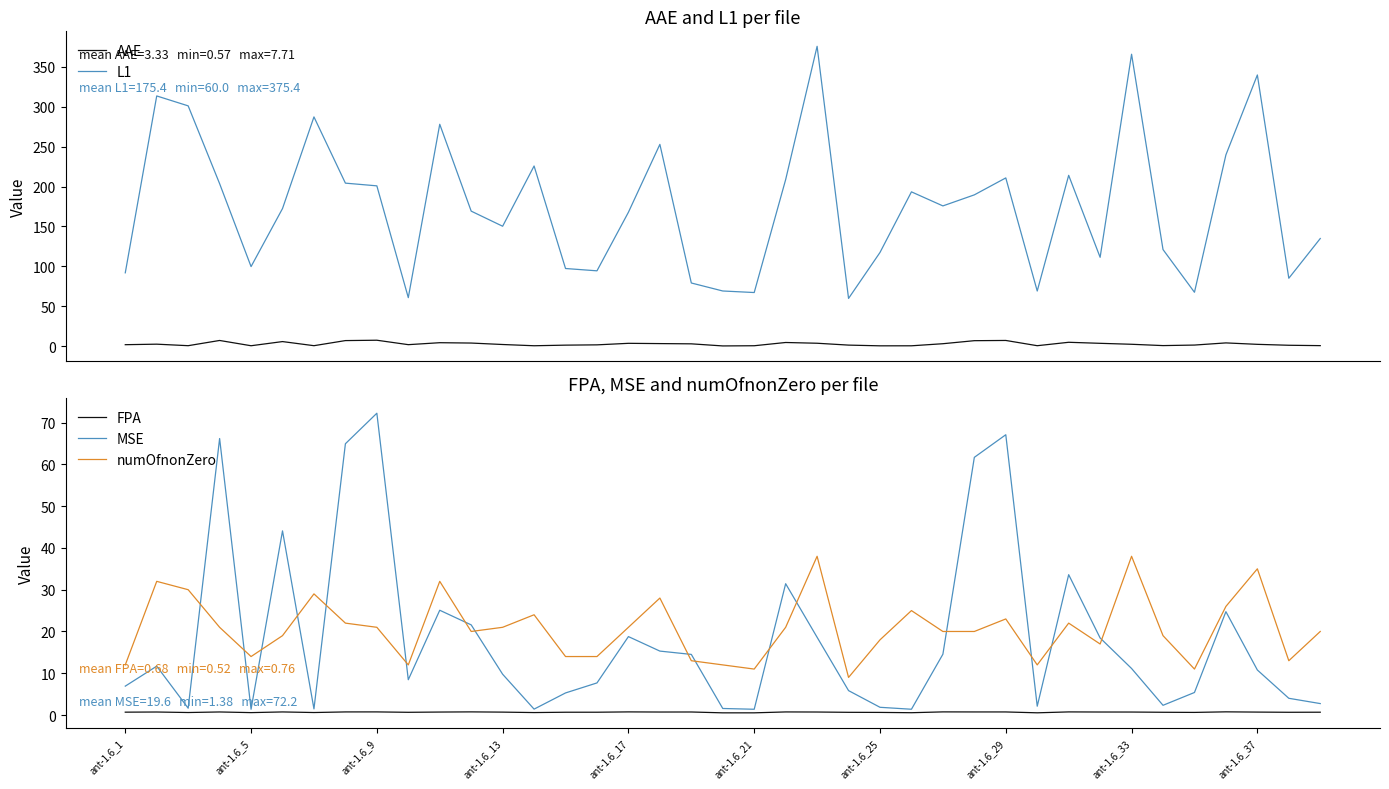

Between 21 and 26, which is larger?

21